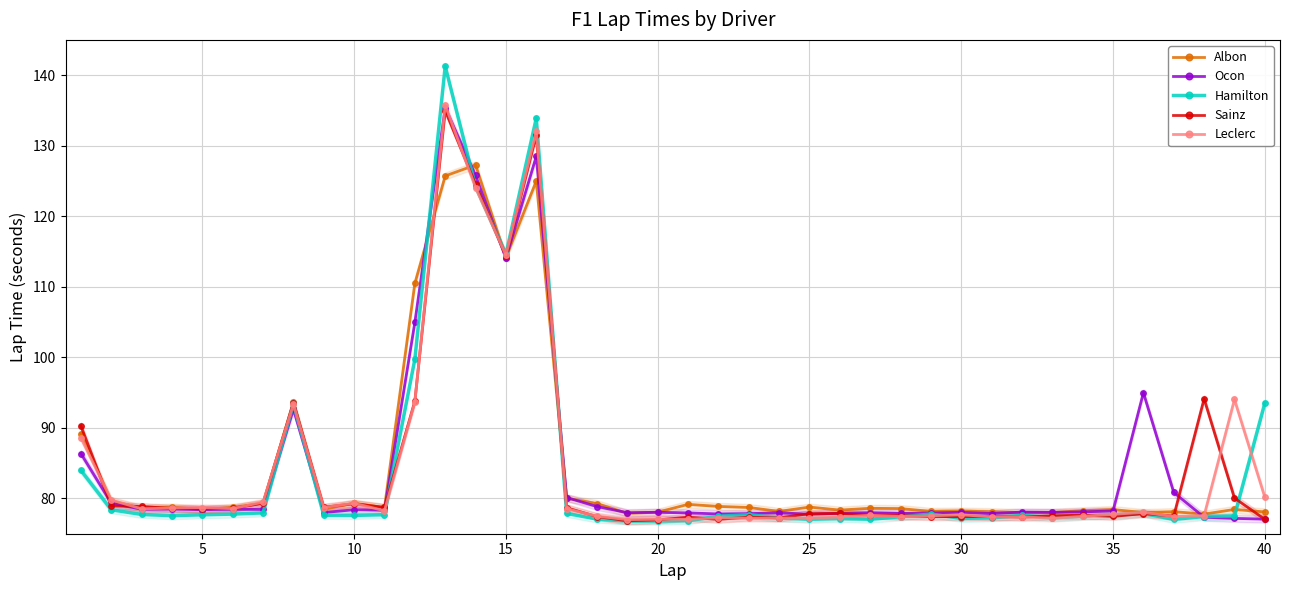

What is the value of the Hamilton point at the 25th from the left?

77.0